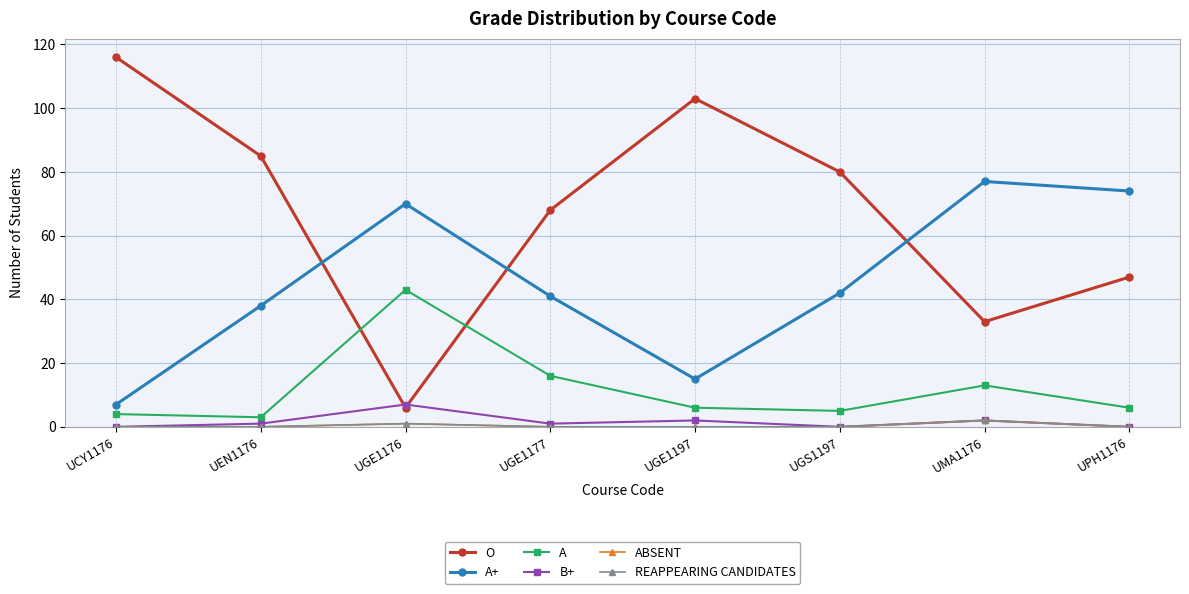

Reading right to left, list all the values displayed in this chart.

O: UPH1176=47	UMA1176=33	UGS1197=80	UGE1197=103	UGE1177=68	UGE1176=6	UEN1176=85	UCY1176=116
A+: UPH1176=74	UMA1176=77	UGS1197=42	UGE1197=15	UGE1177=41	UGE1176=70	UEN1176=38	UCY1176=7
A: UPH1176=6	UMA1176=13	UGS1197=5	UGE1197=6	UGE1177=16	UGE1176=43	UEN1176=3	UCY1176=4
B+: UPH1176=0	UMA1176=2	UGS1197=0	UGE1197=2	UGE1177=1	UGE1176=7	UEN1176=1	UCY1176=0
ABSENT: UPH1176=0	UMA1176=2	UGS1197=0	UGE1197=0	UGE1177=0	UGE1176=1	UEN1176=0	UCY1176=0
REAPPEARING CANDIDATES: UPH1176=0	UMA1176=2	UGS1197=0	UGE1197=0	UGE1177=0	UGE1176=1	UEN1176=0	UCY1176=0